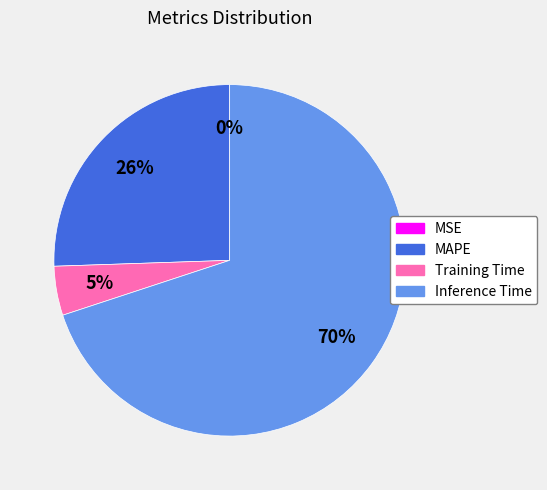

True or false: MAPE accounts for 26% of the total.

True